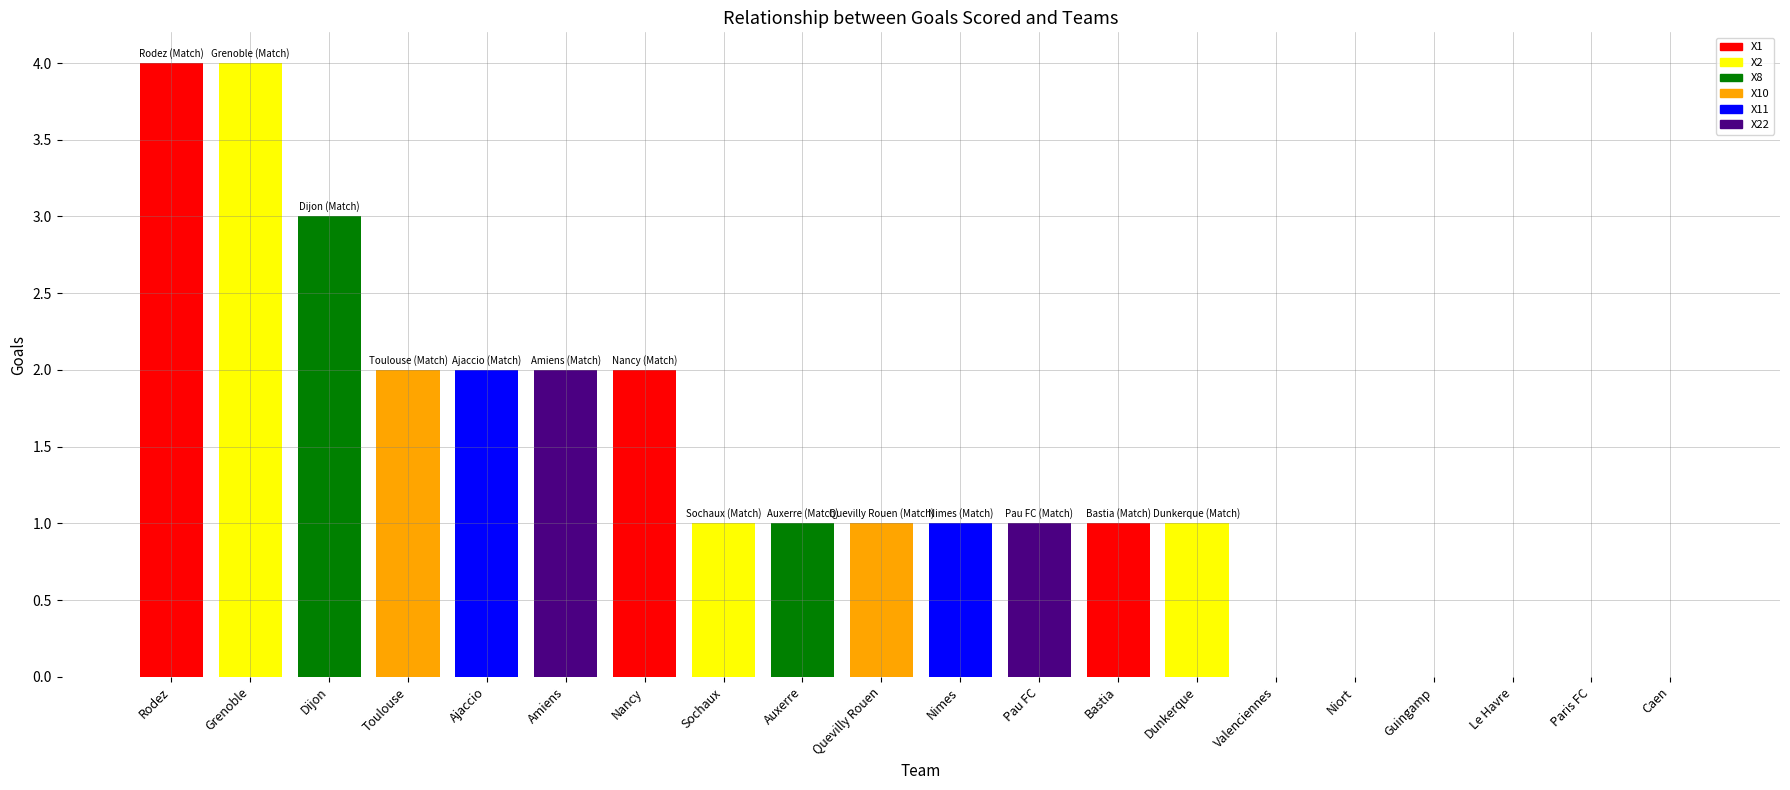

What is the sum of all values?

26